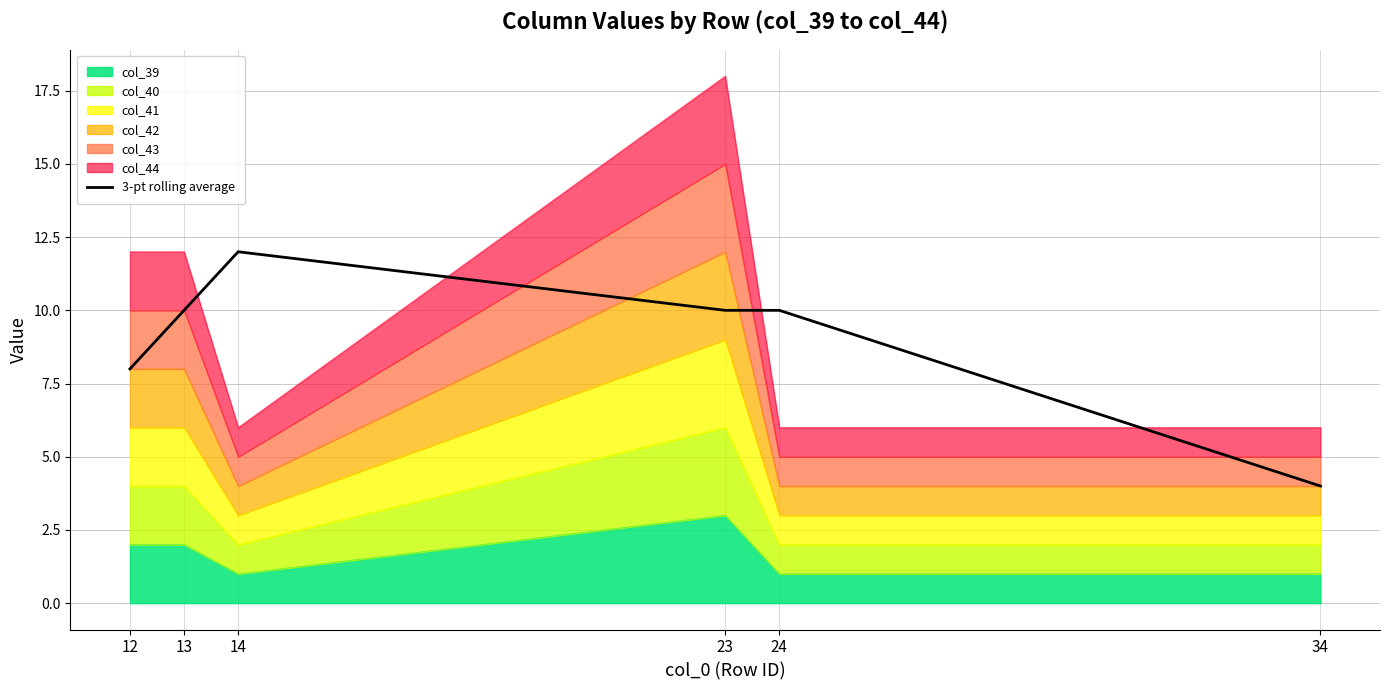

Rank the categories by value from lowest to highest.

34, 12, 13, 23, 24, 14